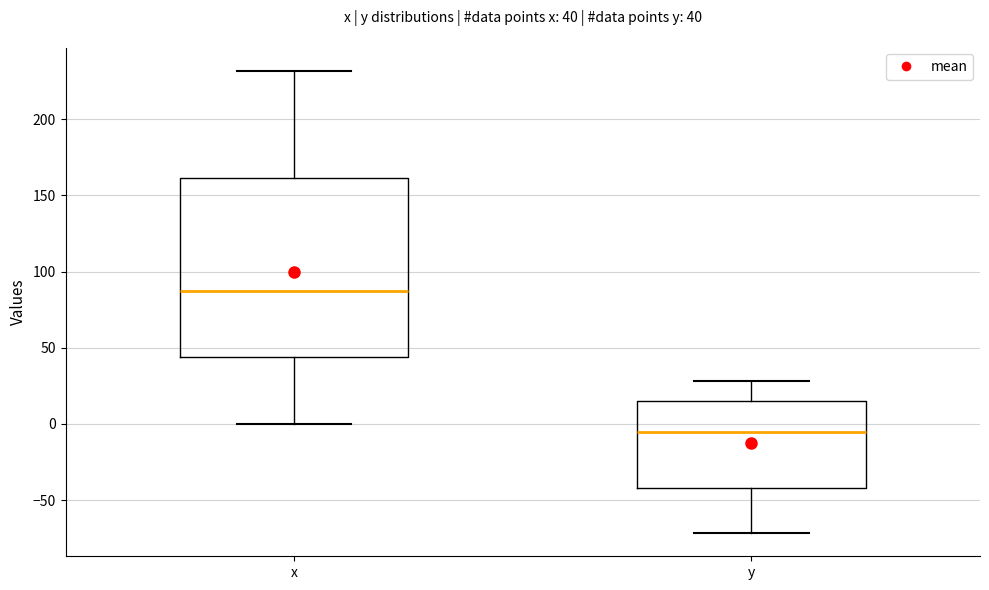

Which box's median line is the highest?

x